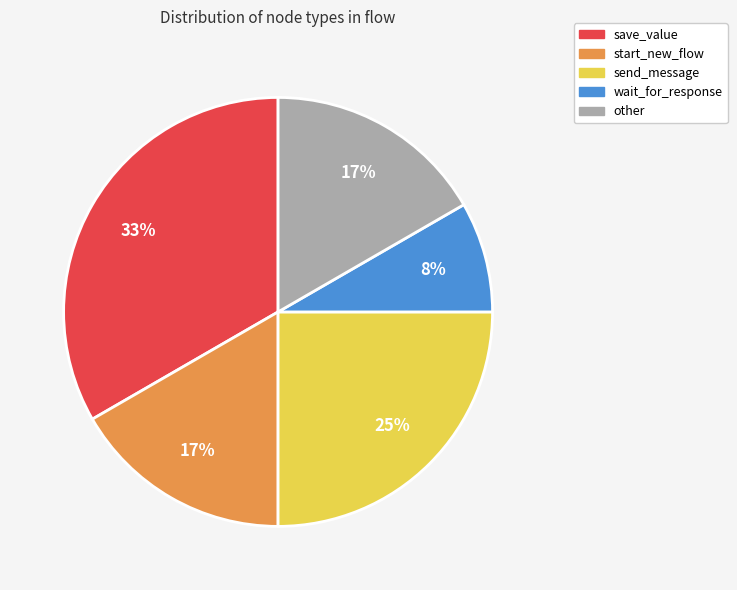

What is the ratio of the value at send_message to the value at start_new_flow?

1.5